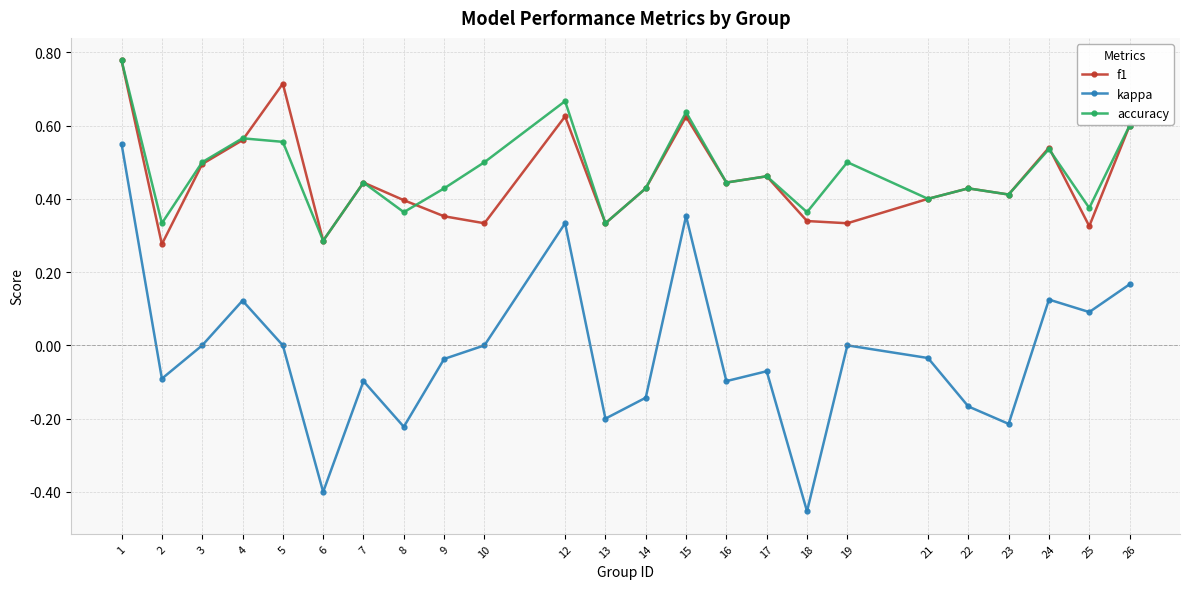

What is the sum of all accuracy values?

11.3